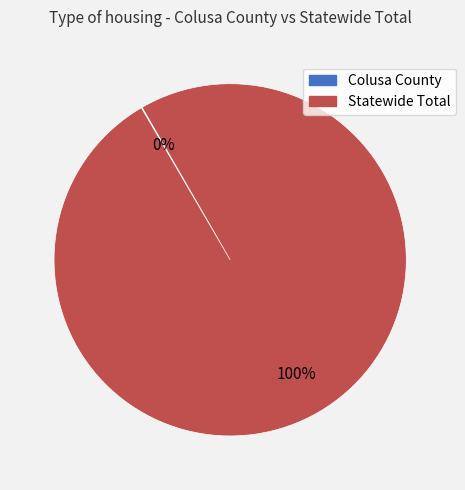

To the nearest percent, what is the difference between the largest and smallest slice percentages?

100%